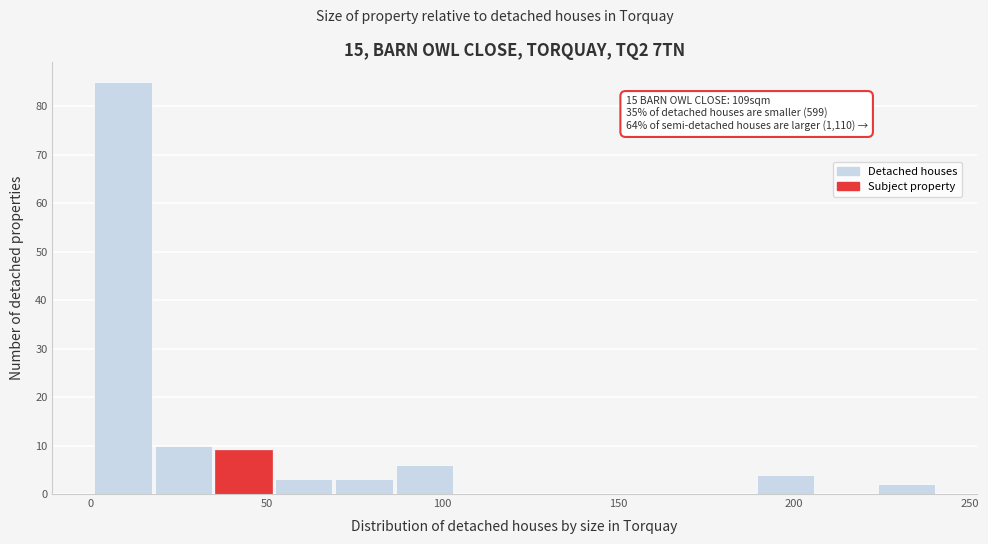

Around what value on the x-axis is the tallest bar? Give the approximate position of its centre, as read against the axis.

10